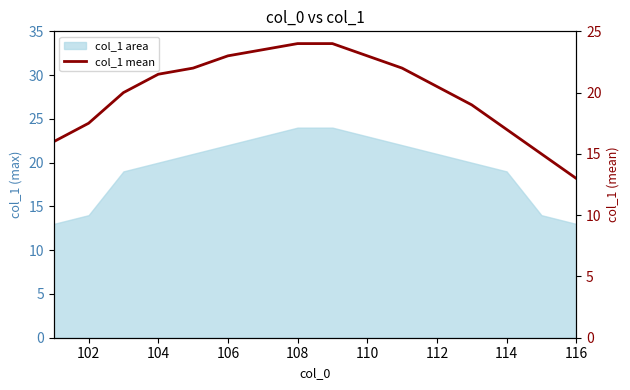

What is the difference between the maximum and minimum values?

11.0